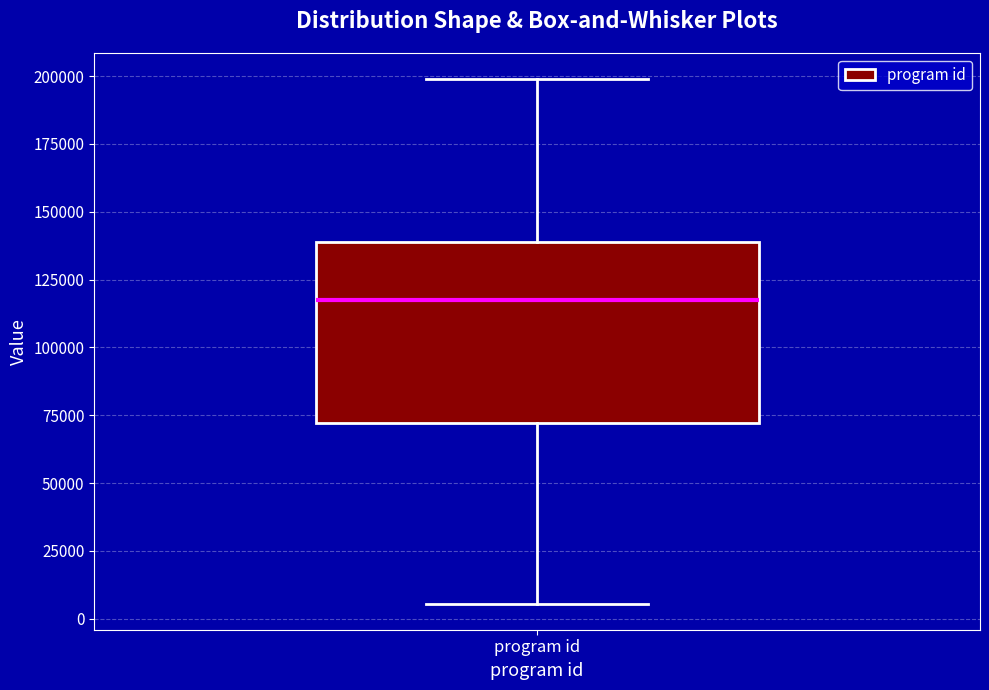

Transcribe this box plot: give where the median line is, the range the box spans, and where the two whiskers end, as read against the y-axis. The values are not printed on the chart, so give them approximately, as read against the axis.

median 120000, box 70000 to 140000, whiskers 5000 to 200000